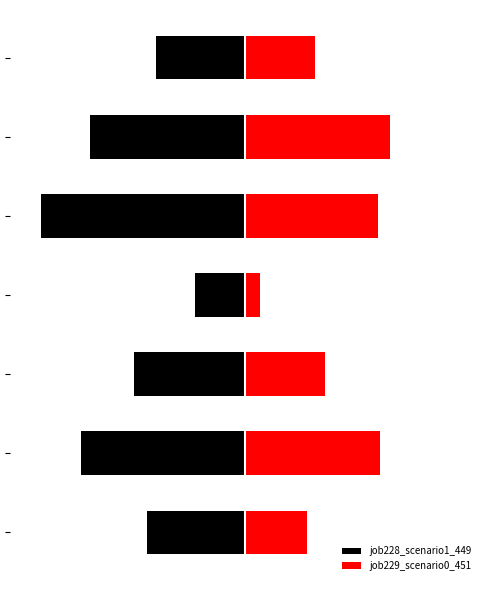

True or false: job228_scenario1_449 has a value of -1.2 at 4.

True